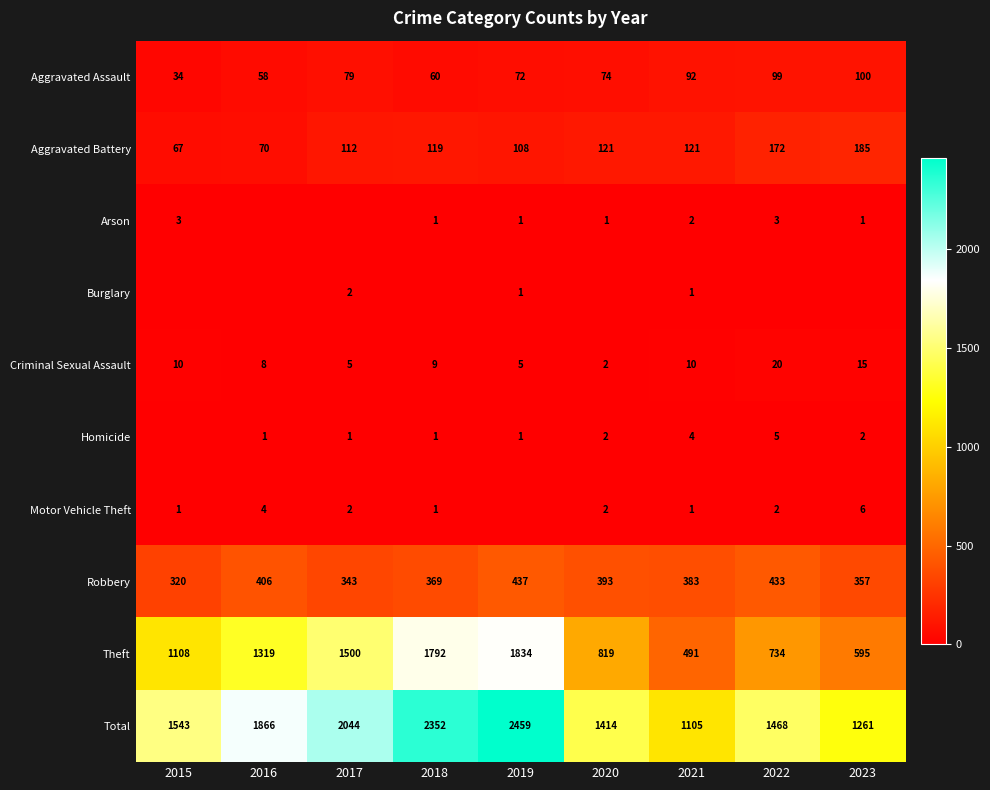

The value of Burglary at 2019 is 0. True or false?

False